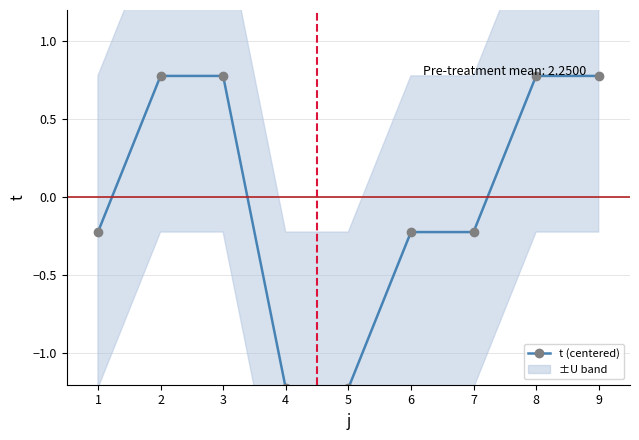

Between 2 and 8, which is larger?

2